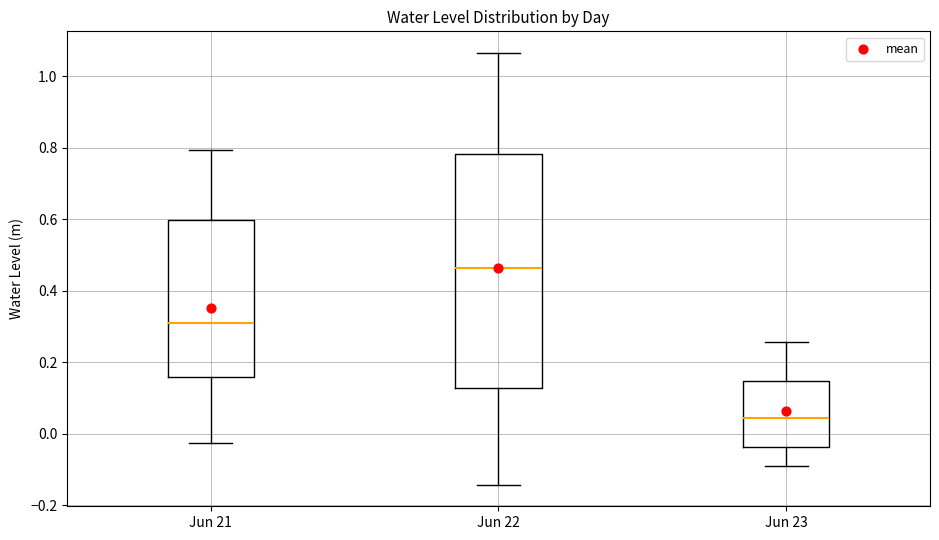

Reading left to right, read every box against the y-axis: the position of its median line, the range the box covers, and the ends of its whiskers. The values are not printed on the chart, so give them approximately, as read against the axis.

Jun 21: median 0.30, box 0.16 to 0.60, whiskers -0.02 to 0.80
Jun 22: median 0.46, box 0.12 to 0.78, whiskers -0.14 to 1.06
Jun 23: median 0.04, box -0.04 to 0.14, whiskers -0.10 to 0.26